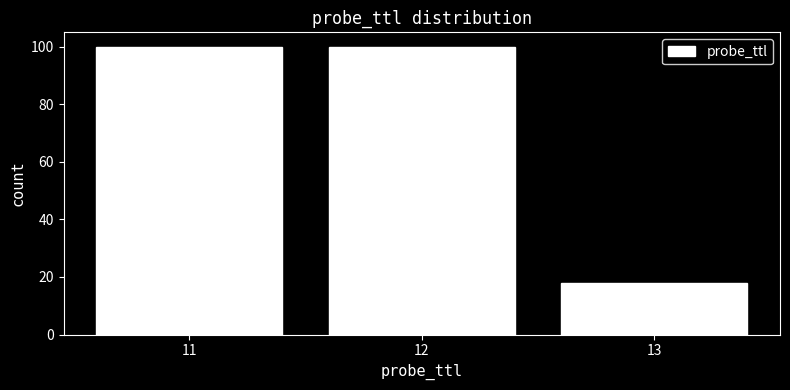

Reading left to right, transcribe this chart: for each bar, give the range it covers on the x-axis and its height. The values are not printed on the chart, so give them approximately, as read against the axis.

10.5 to 11.5: 100
11.5 to 12.5: 100
12.5 to 13.5: 18